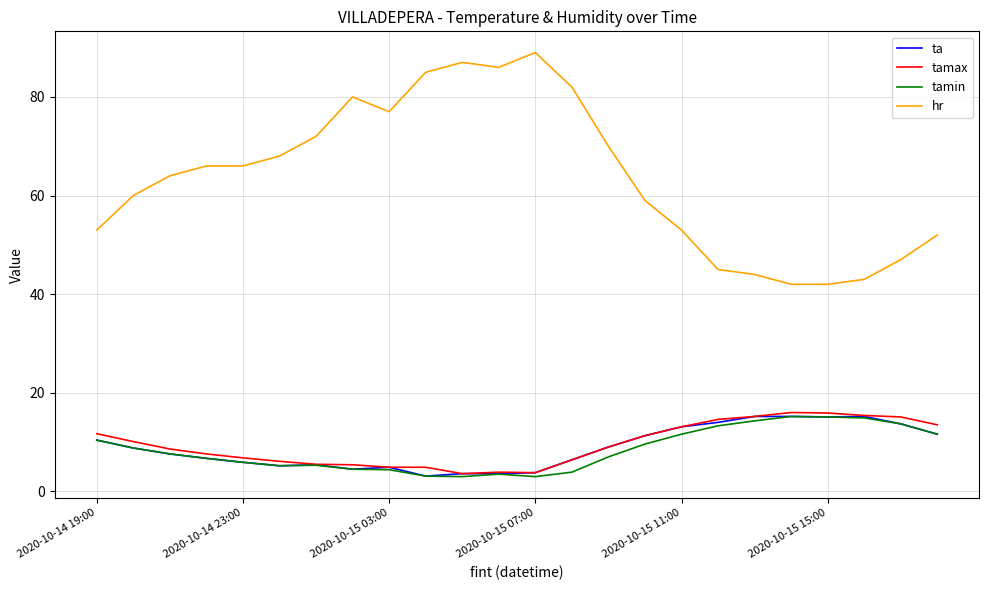

Which series has the widest spread of values?

hr